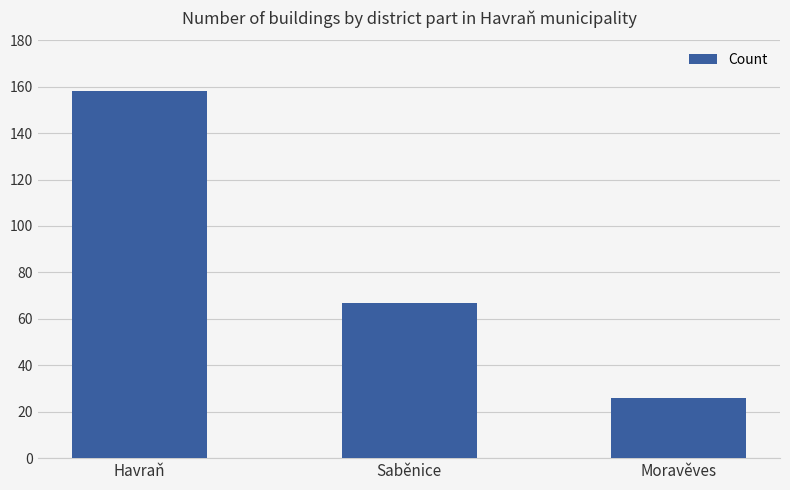

Reading left to right, list all the values displayed in this chart.

Havraň=158	Saběnice=67	Moravěves=26